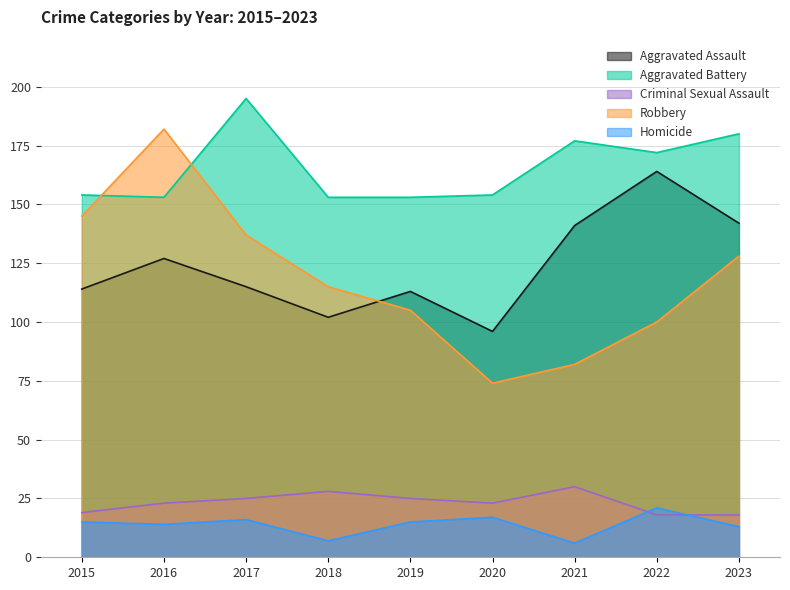

What is the sum of the Aggravated Battery values at 2022 and 2020?

326